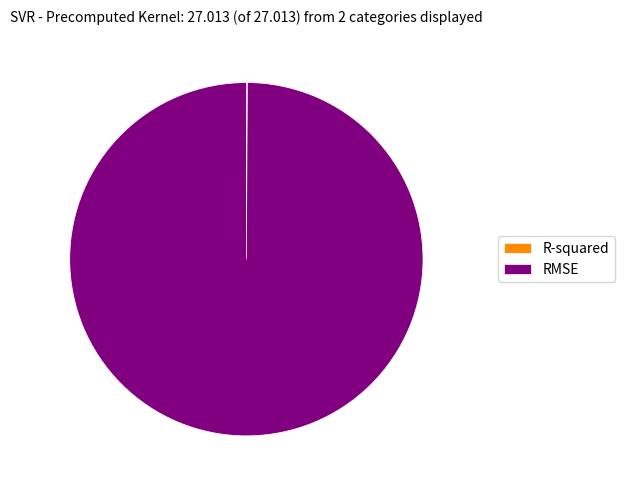

Which slice represents more than half of the pie?

RMSE